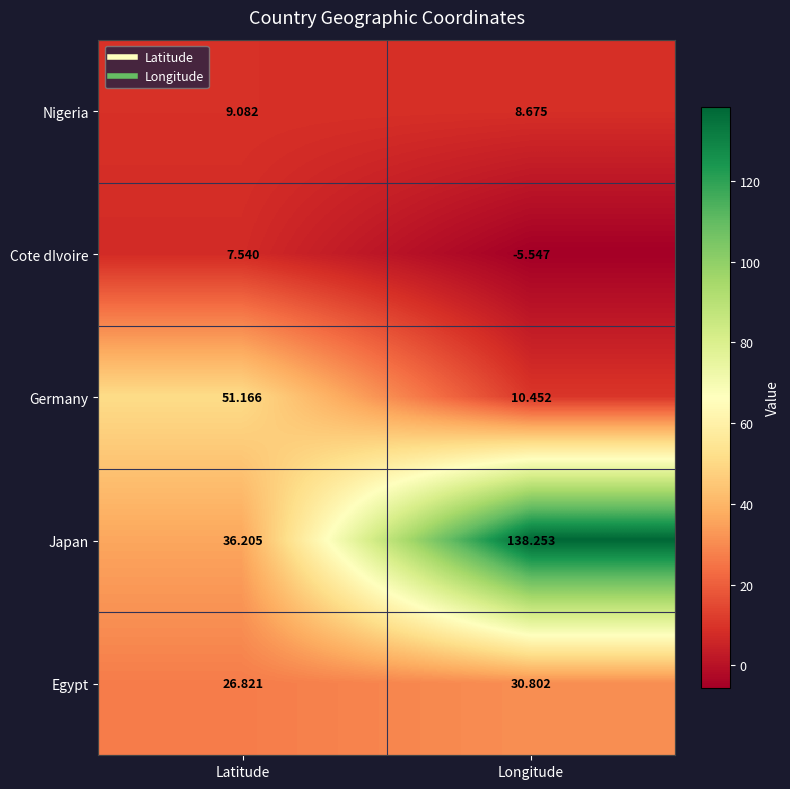

At which category does the chart reach its minimum across all series?

Longitude